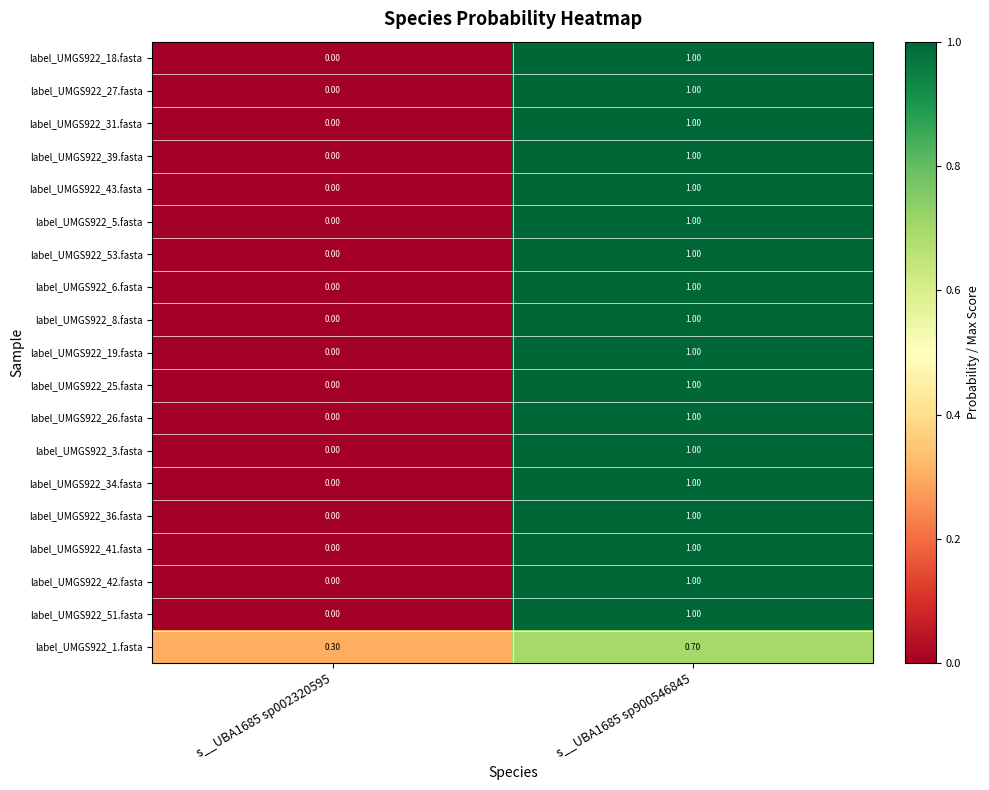

Is the value of label_UMGS922_26.fasta at s__UBA1685 sp002320595 greater than the value of label_UMGS922_53.fasta at s__UBA1685 sp900546845?

No